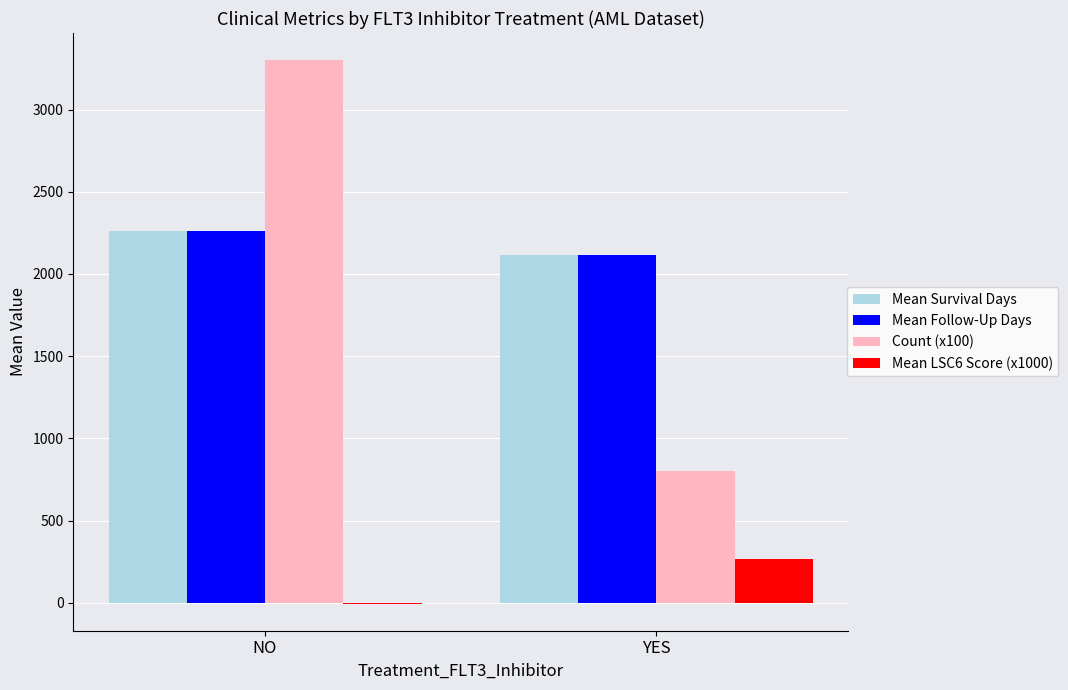

At which category is the sum across all series the highest?

NO